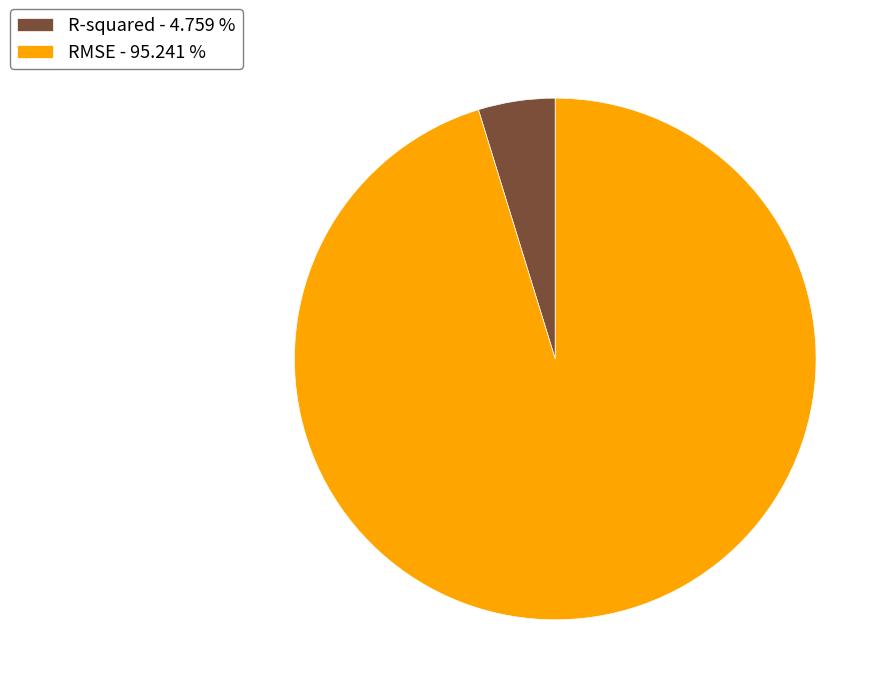

What is the smallest slice in the pie chart?

R-squared